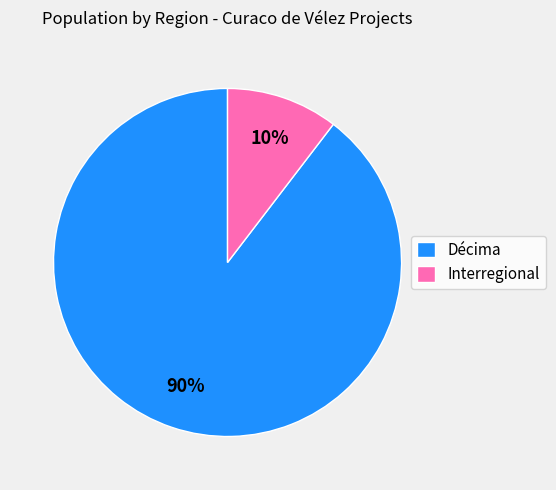

What percentage is the Décima slice, to the nearest percent?

90%